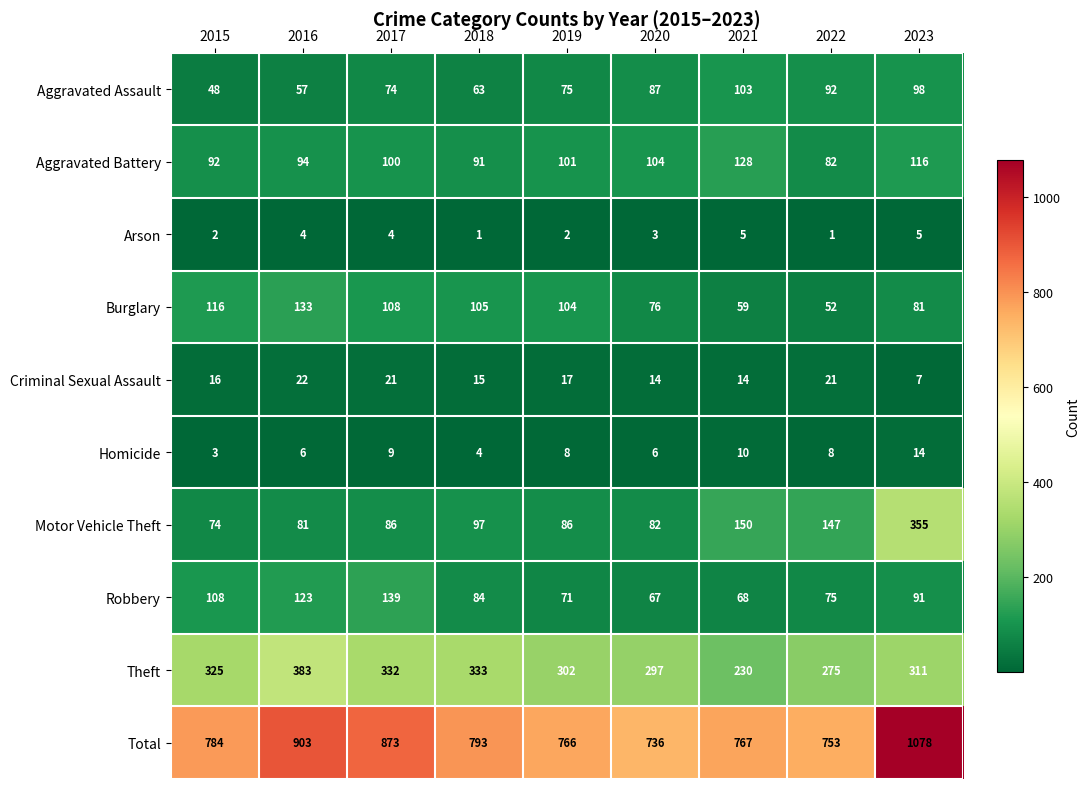

How many data points in Arson are less than 3?

4